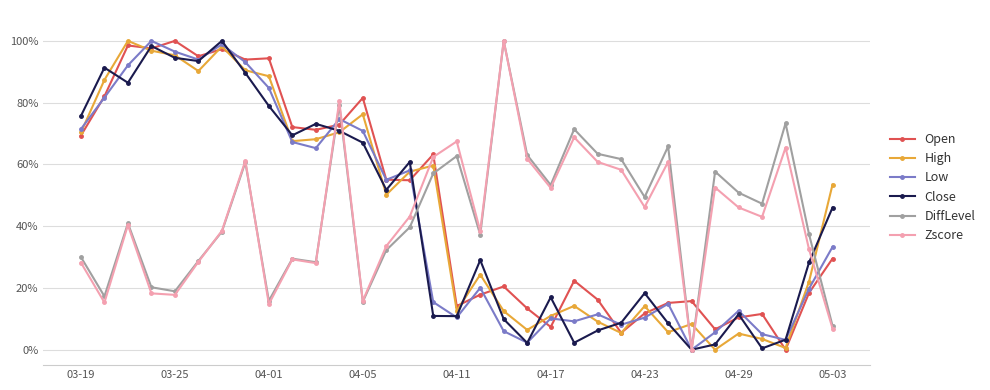

How many lines are shown in the chart?

6